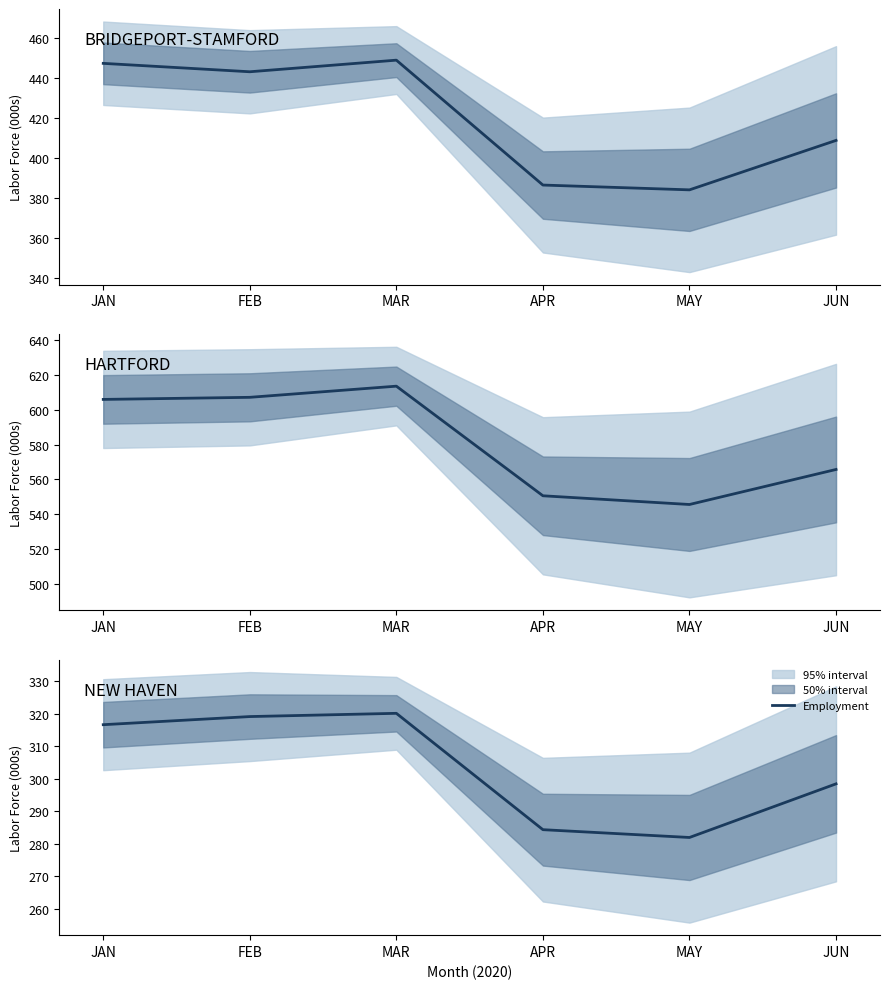

What is the average value?

303.4